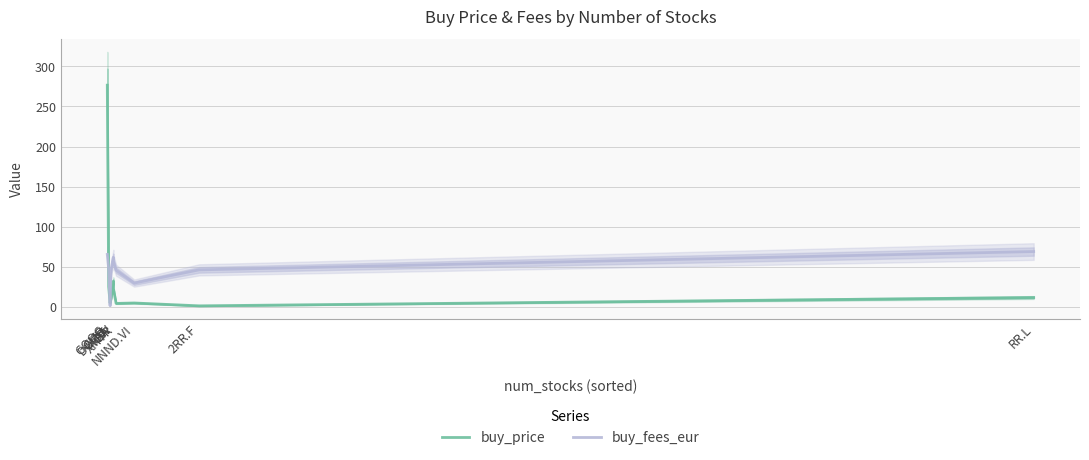

Where does the buy_fees_eur series first go above 47?

GOOG